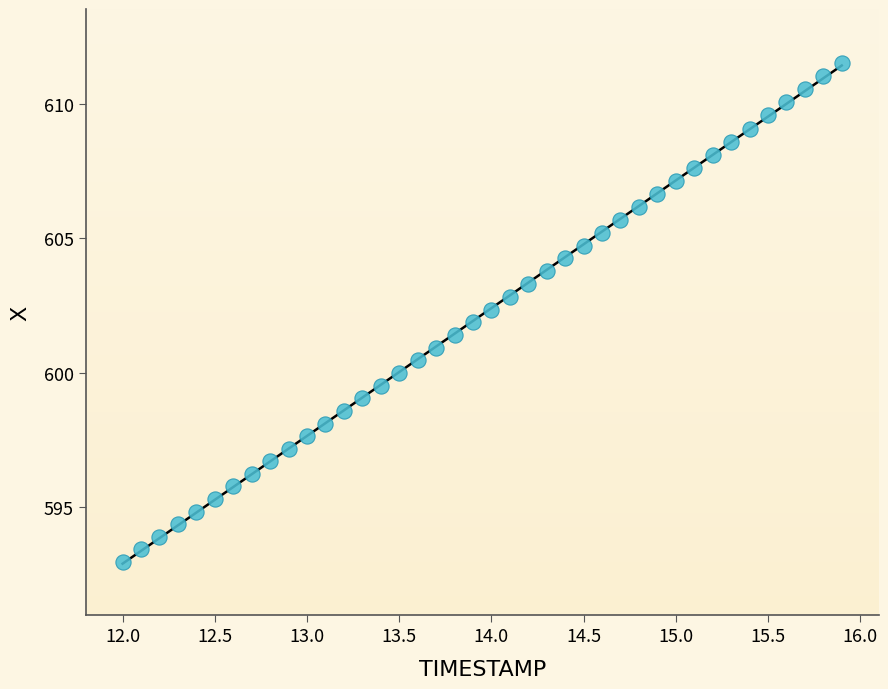

What is the range of Y values (max minus min)?

18.6